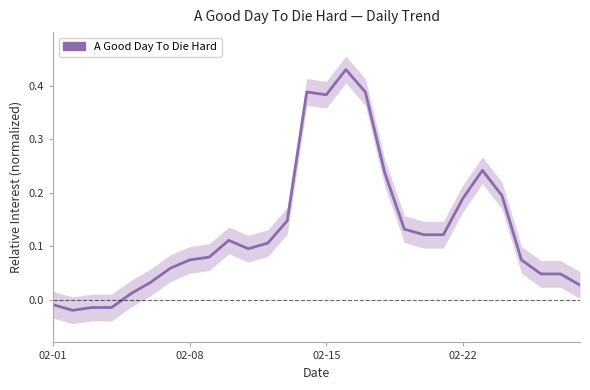

True or false: the data has more than 1 interior local peaks.

True